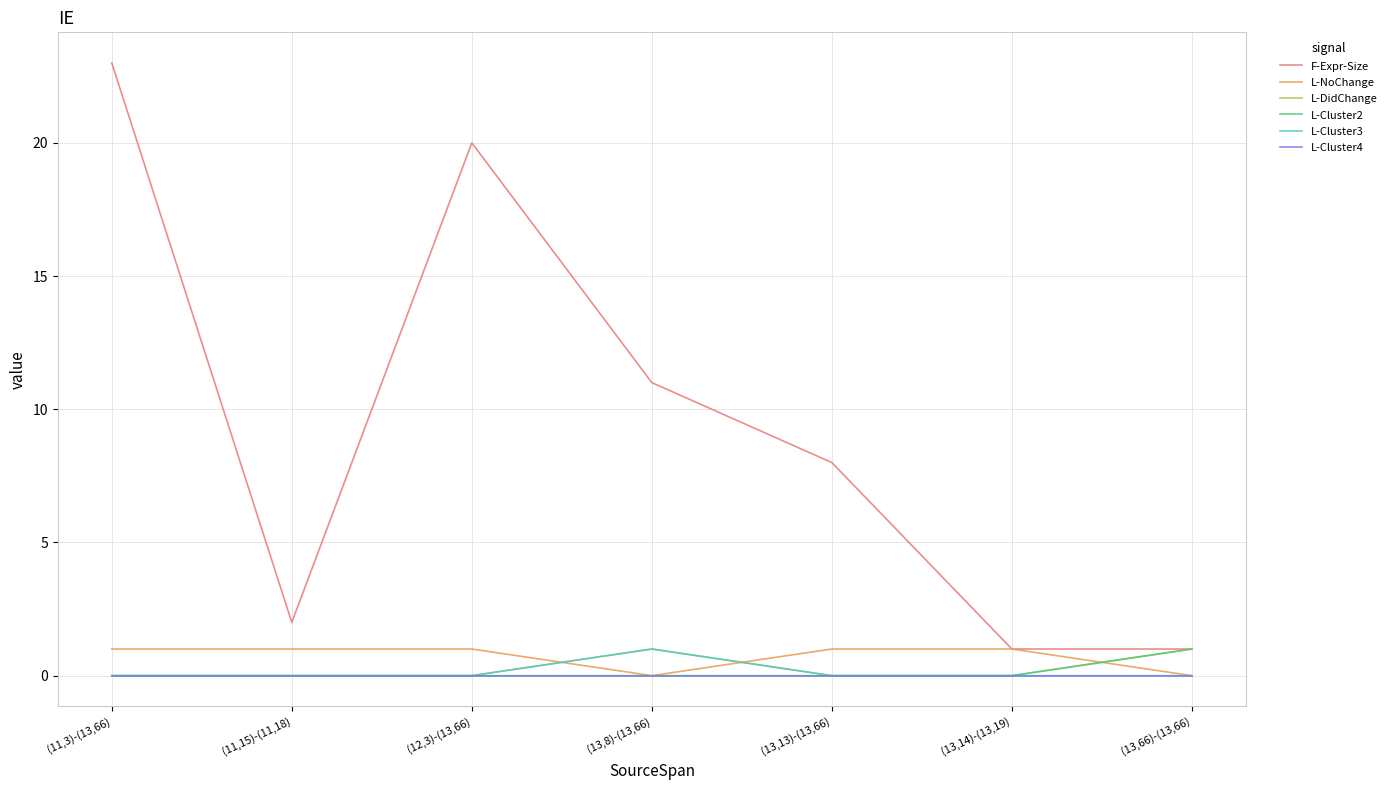

What is the difference between the highest and lowest values at (12,3)-(13,66)?

20